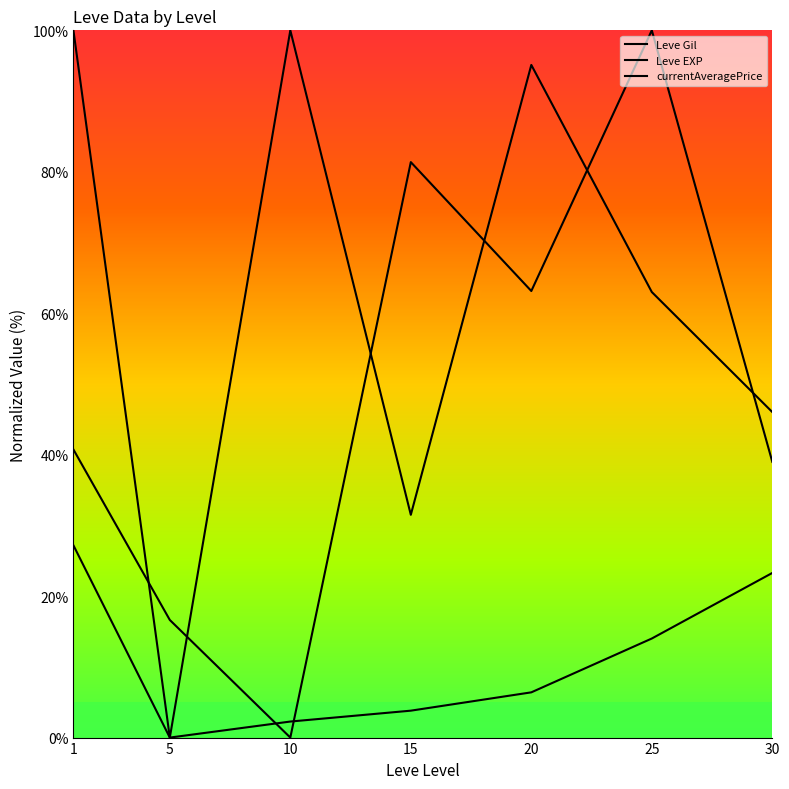

Where does the Leve EXP series first go above 6?

1